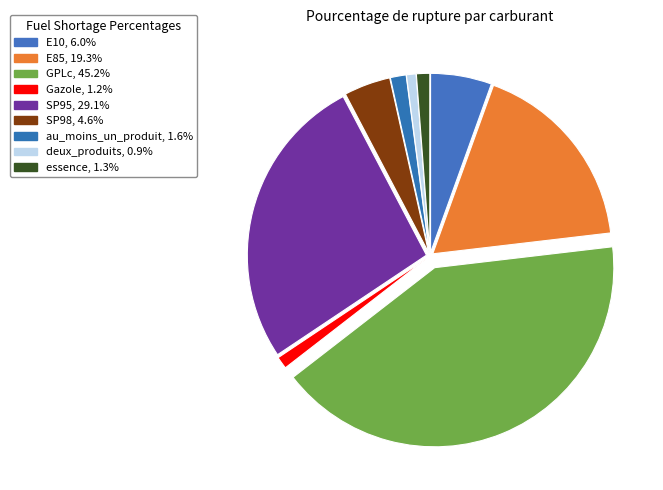

Combined, do au_moins_un_produit and Gazole account for over 50%?

No